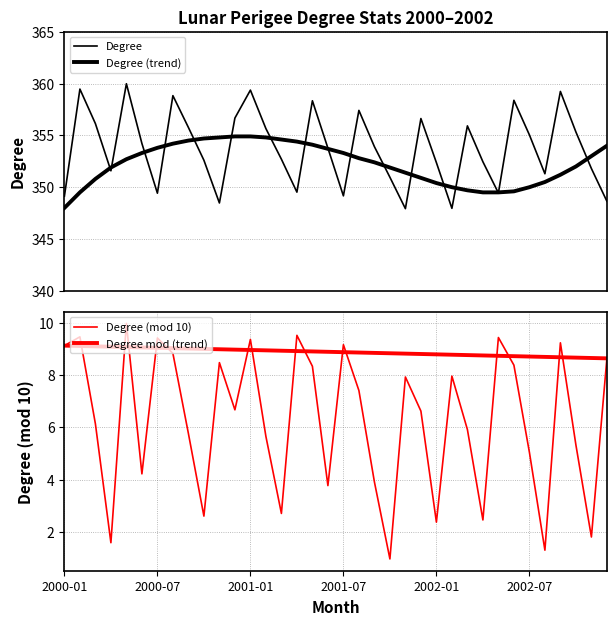

List the series in order of their peak value, highest first.

Degree, Degree (trend), Degree (mod 10), Degree mod (trend)